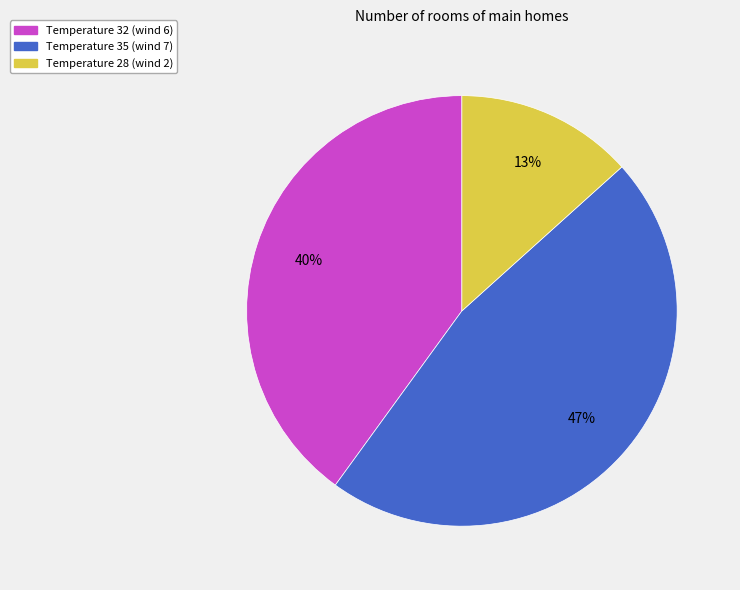

Does any single category account for the majority?

No